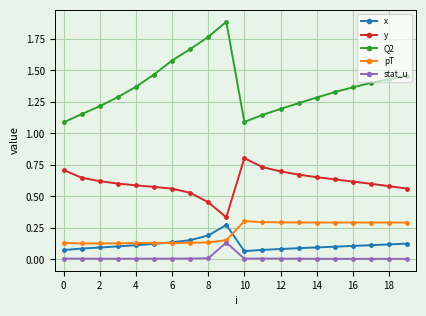

What is the greatest value displayed?

1.9